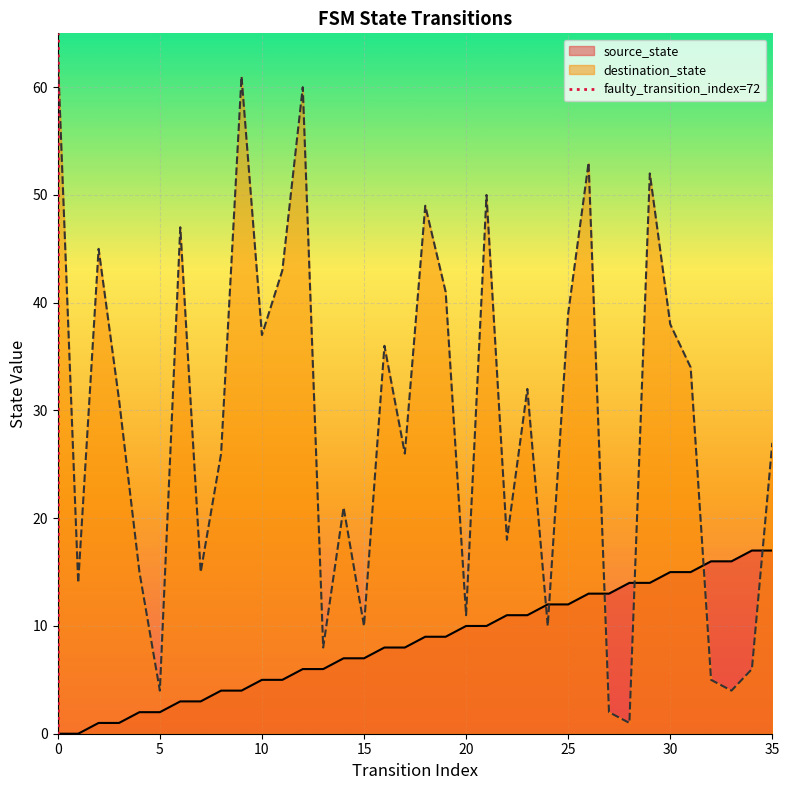

The source_state series shows 17 at 25. True or false?

False